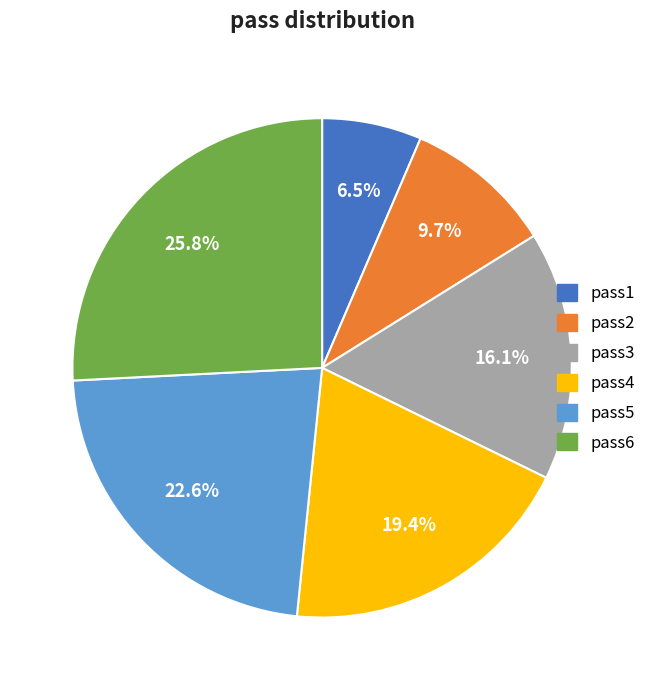

What is the ratio of the value at pass6 to the value at pass1?

4.0